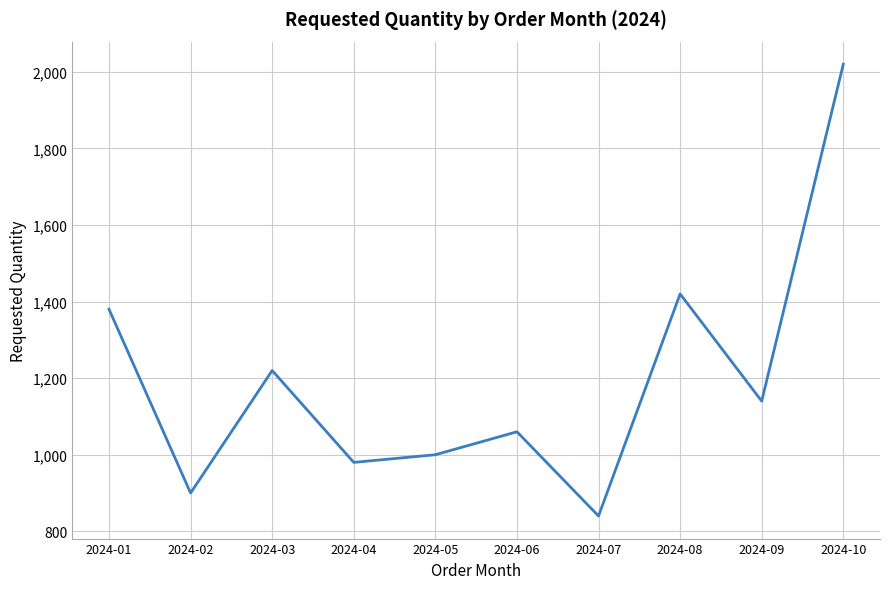

Rank the categories by value from lowest to highest.

2024-07, 2024-02, 2024-04, 2024-05, 2024-06, 2024-09, 2024-03, 2024-01, 2024-08, 2024-10